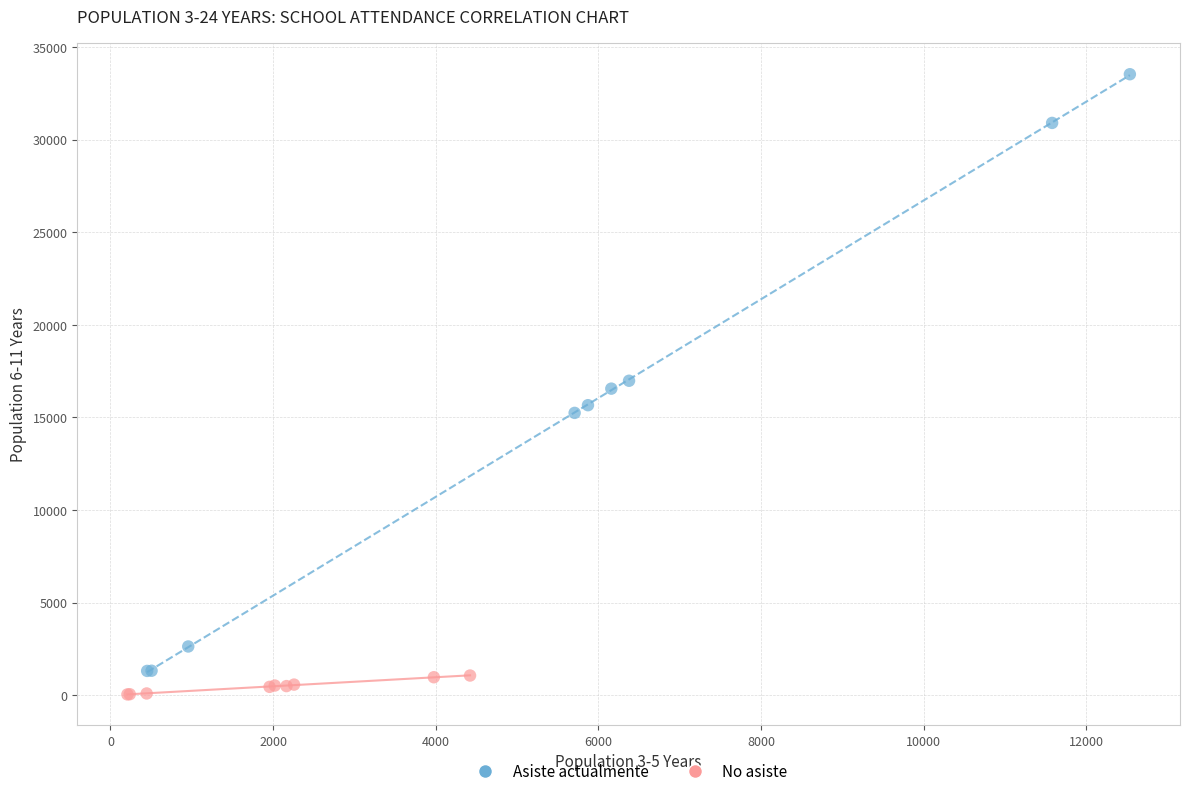

What are all the series names shown in the legend?

Asiste actualmente, No asiste